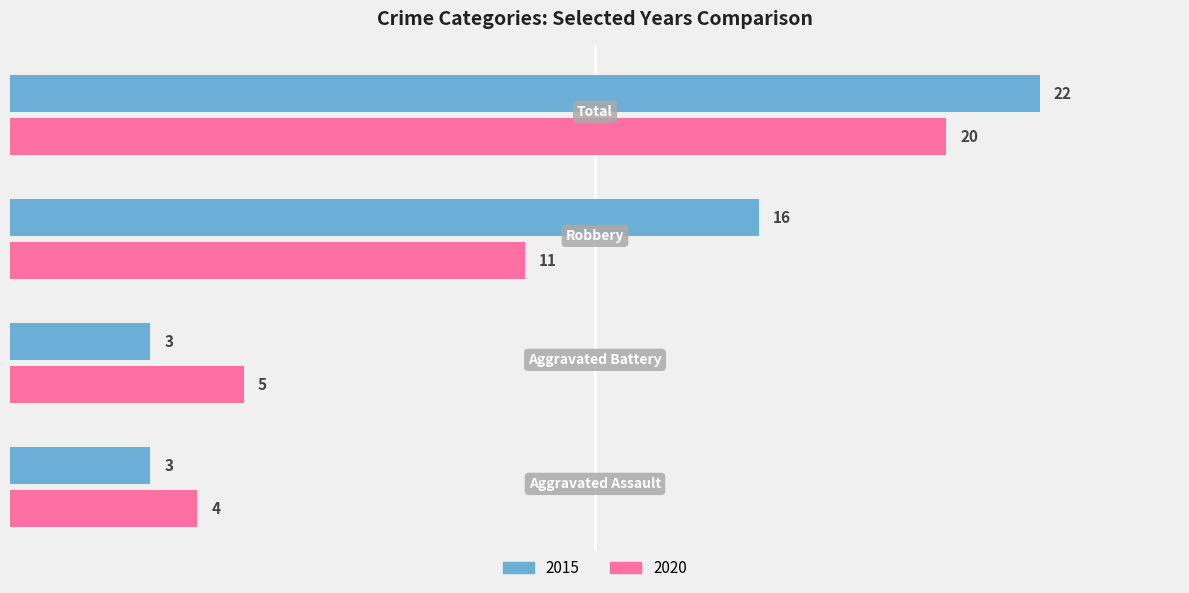

What is the maximum value for 2015?

22